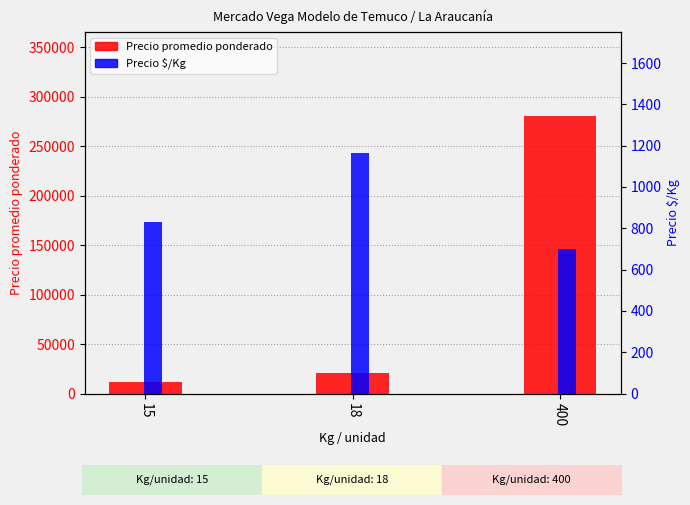

Reading left to right, extract all data points from this chart.

Precio promedio ponderado: 12021	21000	280703
Precio $/Kg: 832	1166	701